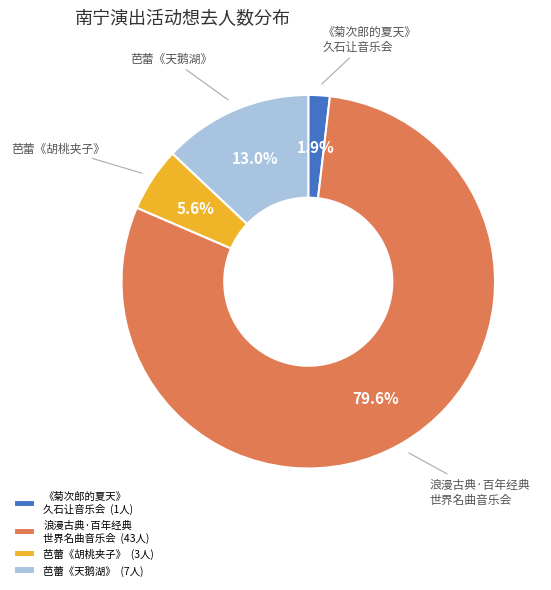

Do 芭蕾《胡桃夹子》 and 《菊次郎的夏天》 久石让音乐会 together represent more than half of the pie?

No